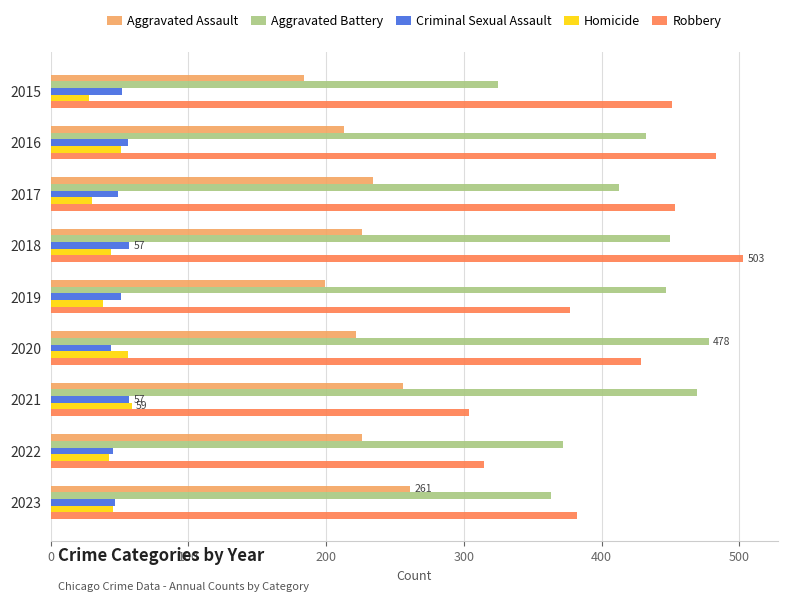

What is the total value across all series at 2018?

1280